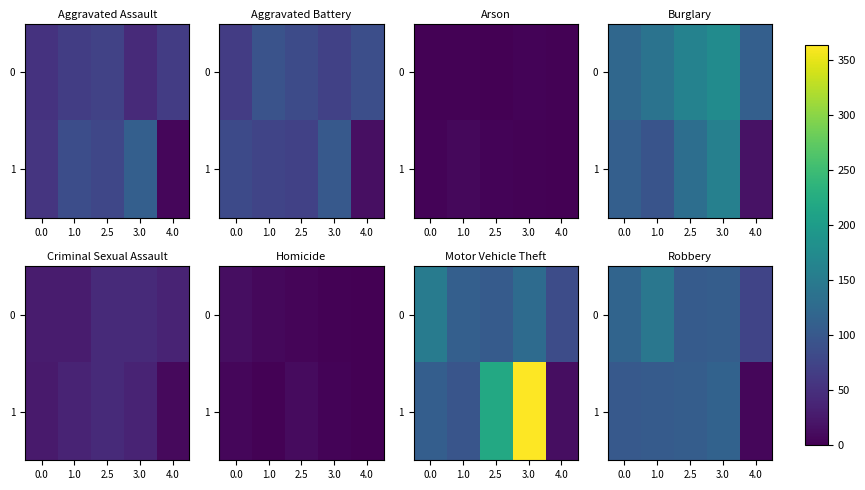

What is the difference between the second highest and second lowest values in the 0 series?

12